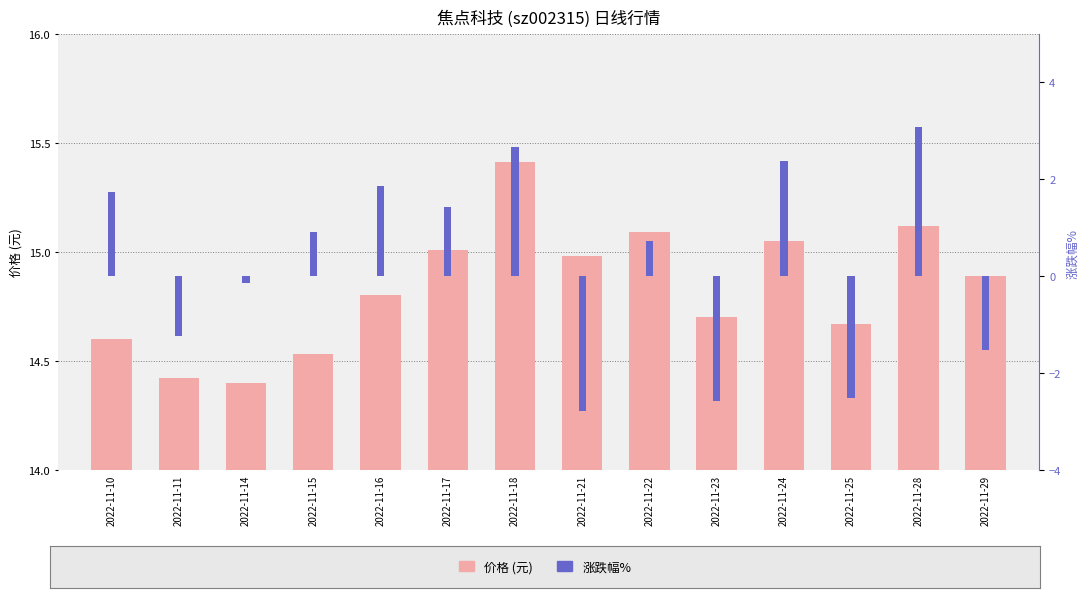

Reading right to left, transcribe all the data shown in this chart.

价格: 14.9	15.1	14.7	15.1	14.7	15.1	15.0	15.4	15.0	14.8	14.5	14.4	14.4	14.6
涨跌幅%: -1.5	3.1	-2.5	2.4	-2.6	0.7	-2.8	2.7	1.4	1.9	0.9	-0.1	-1.2	1.7